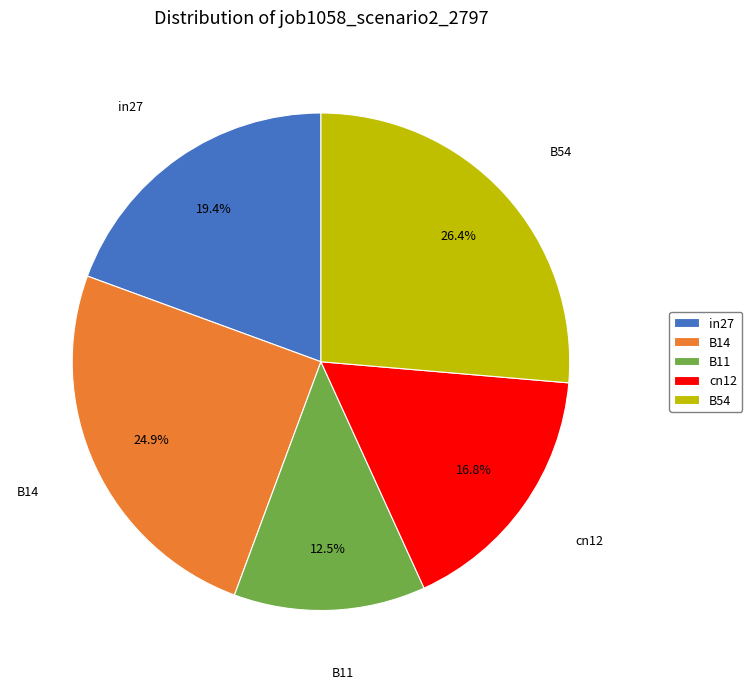

What percentage is the in27 slice, to the nearest percent?

19%